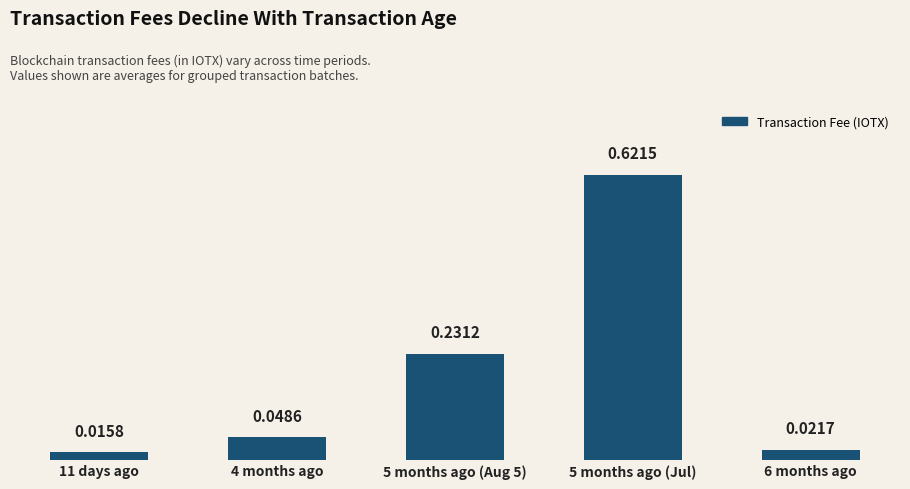

Which label corresponds to the smallest value in the chart?

11 days ago